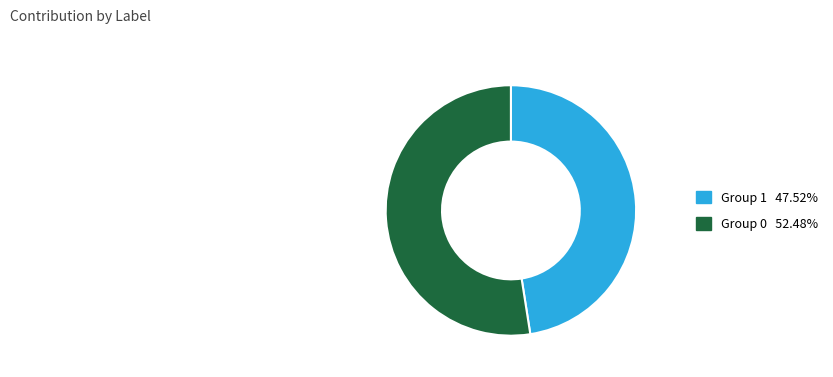

Does any single category account for the majority?

Yes